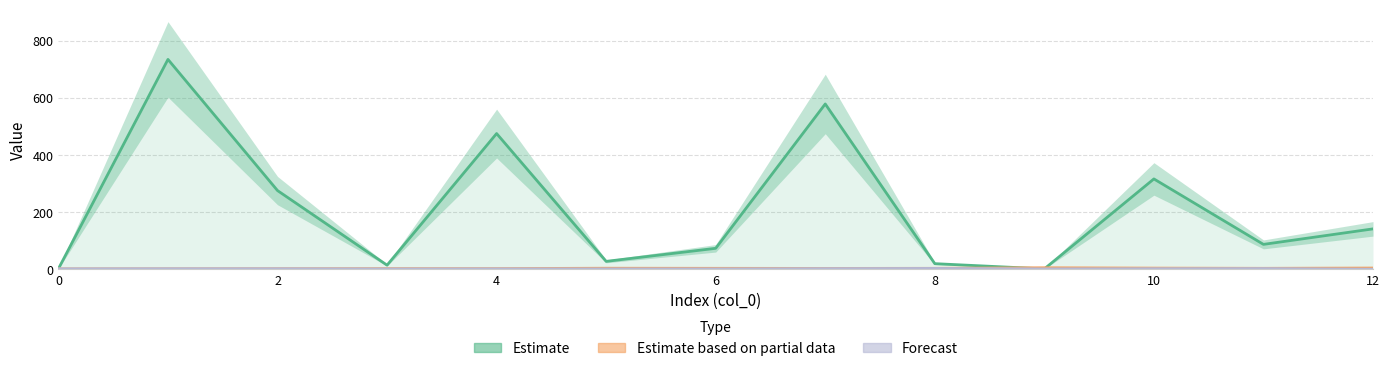

How many values in the Forecast series are below 1?

1